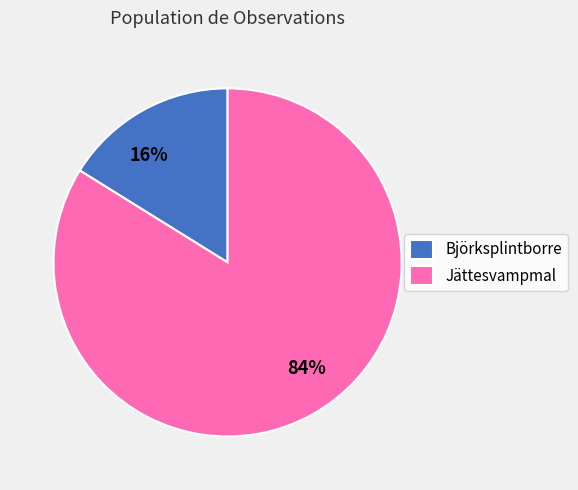

What percentage is the Jättesvampmal slice, to the nearest percent?

84%